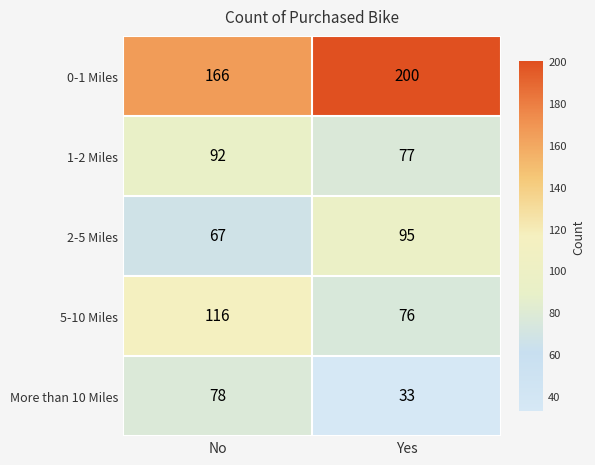

What is the total value across all series at No?

519